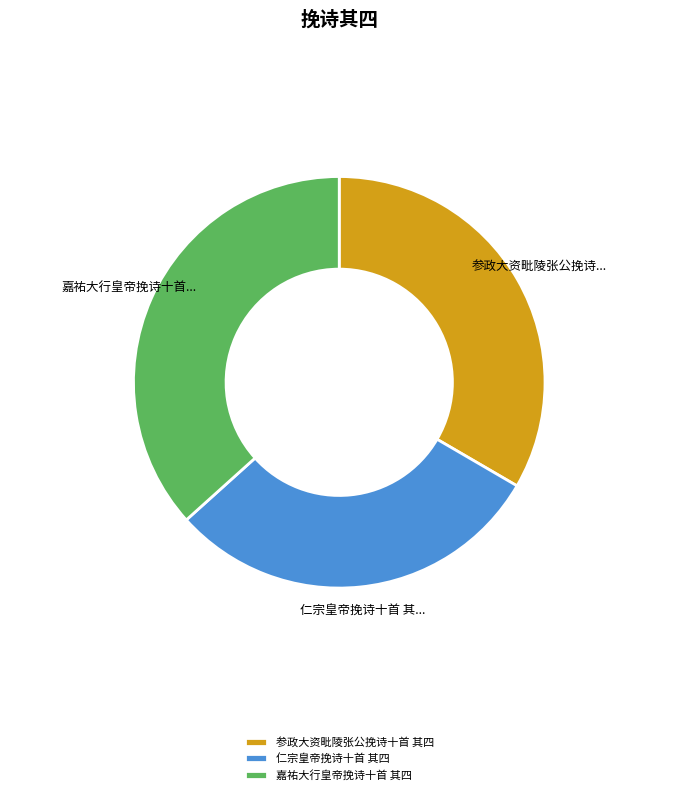

Rank the categories by value from lowest to highest.

仁宗皇帝挽诗十首 其四, 参政大资毗陵张公挽诗十首 其四, 嘉祐大行皇帝挽诗十首 其四